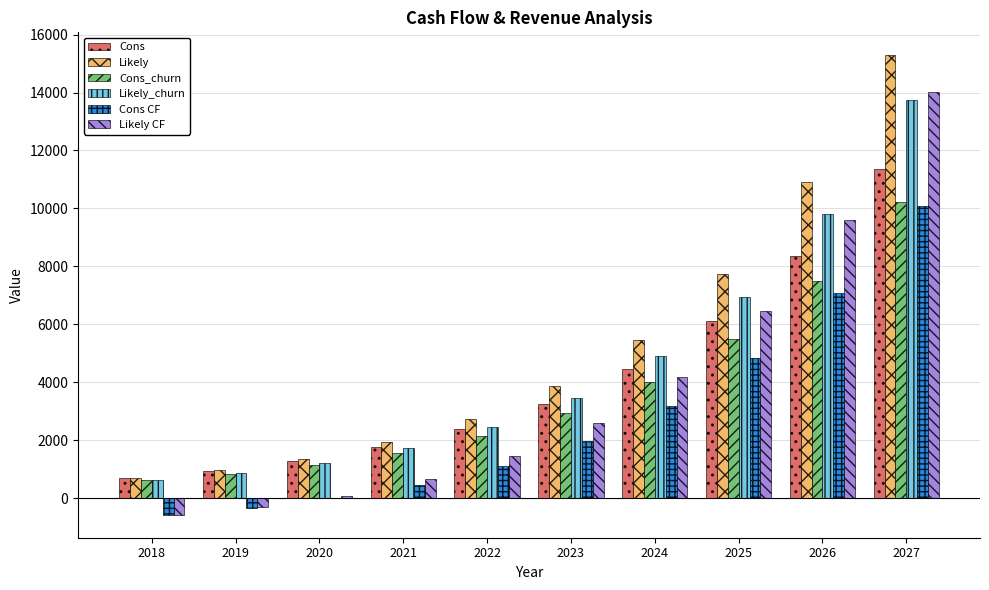

Read the Cons value at 2026.

8347.2